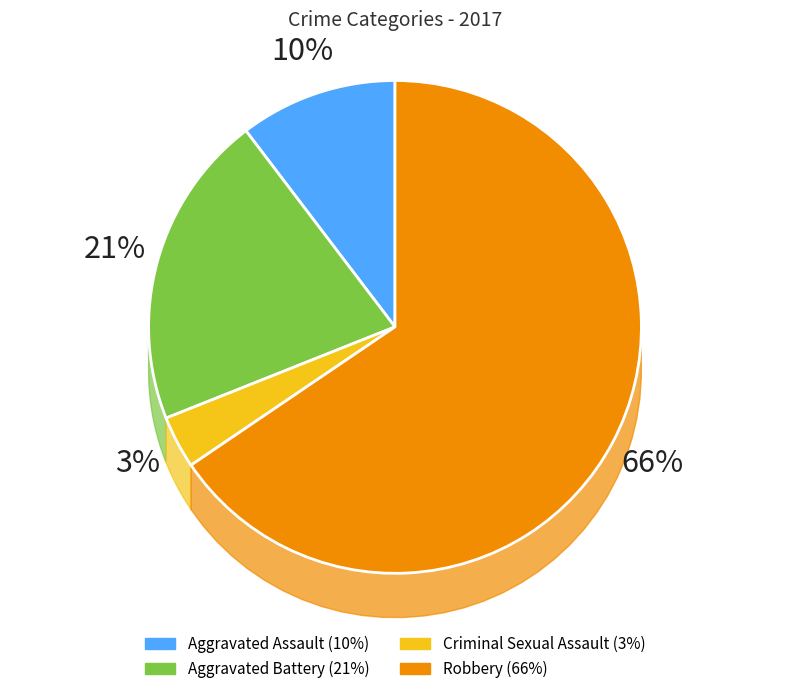

How much of the chart is everything except Criminal Sexual Assault?

96.6%